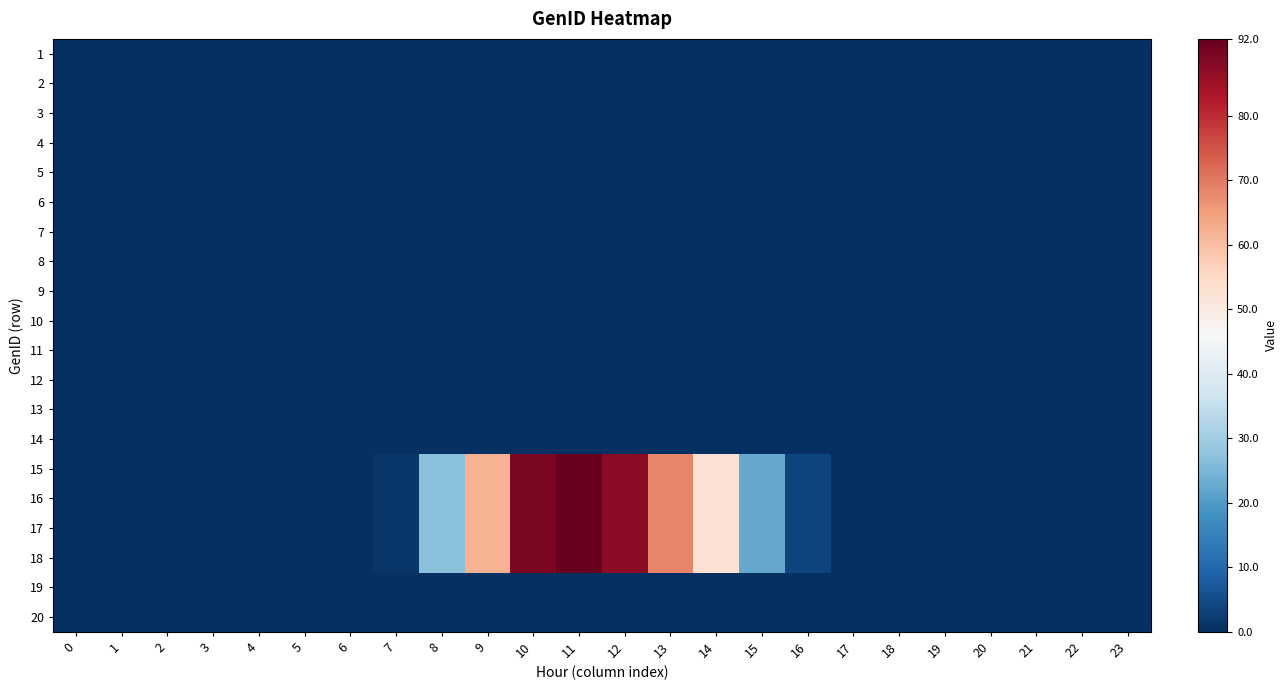

Reading left to right, what are all the values shown in this chart?

1: 0=0.0	1=0.0	2=0.0	3=0.0	4=0.0	5=0.0	6=0.0	7=0.0	8=0.0	9=0.0	10=0.0	11=0.0	12=0.0	13=0.0	14=0.0	15=0.0	16=0.0	17=0.0	18=0.0	19=0.0	20=0.0	21=0.0	22=0.0	23=0.0
2: 0=0.0	1=0.0	2=0.0	3=0.0	4=0.0	5=0.0	6=0.0	7=0.0	8=0.0	9=0.0	10=0.0	11=0.0	12=0.0	13=0.0	14=0.0	15=0.0	16=0.0	17=0.0	18=0.0	19=0.0	20=0.0	21=0.0	22=0.0	23=0.0
3: 0=0.0	1=0.0	2=0.0	3=0.0	4=0.0	5=0.0	6=0.0	7=0.0	8=0.0	9=0.0	10=0.0	11=0.0	12=0.0	13=0.0	14=0.0	15=0.0	16=0.0	17=0.0	18=0.0	19=0.0	20=0.0	21=0.0	22=0.0	23=0.0
4: 0=0.0	1=0.0	2=0.0	3=0.0	4=0.0	5=0.0	6=0.0	7=0.0	8=0.0	9=0.0	10=0.0	11=0.0	12=0.0	13=0.0	14=0.0	15=0.0	16=0.0	17=0.0	18=0.0	19=0.0	20=0.0	21=0.0	22=0.0	23=0.0
5: 0=0.0	1=0.0	2=0.0	3=0.0	4=0.0	5=0.0	6=0.0	7=0.0	8=0.0	9=0.0	10=0.0	11=0.0	12=0.0	13=0.0	14=0.0	15=0.0	16=0.0	17=0.0	18=0.0	19=0.0	20=0.0	21=0.0	22=0.0	23=0.0
6: 0=0.0	1=0.0	2=0.0	3=0.0	4=0.0	5=0.0	6=0.0	7=0.0	8=0.0	9=0.0	10=0.0	11=0.0	12=0.0	13=0.0	14=0.0	15=0.0	16=0.0	17=0.0	18=0.0	19=0.0	20=0.0	21=0.0	22=0.0	23=0.0
7: 0=0.0	1=0.0	2=0.0	3=0.0	4=0.0	5=0.0	6=0.0	7=0.0	8=0.0	9=0.0	10=0.0	11=0.0	12=0.0	13=0.0	14=0.0	15=0.0	16=0.0	17=0.0	18=0.0	19=0.0	20=0.0	21=0.0	22=0.0	23=0.0
8: 0=0.0	1=0.0	2=0.0	3=0.0	4=0.0	5=0.0	6=0.0	7=0.0	8=0.0	9=0.0	10=0.0	11=0.0	12=0.0	13=0.0	14=0.0	15=0.0	16=0.0	17=0.0	18=0.0	19=0.0	20=0.0	21=0.0	22=0.0	23=0.0
9: 0=0.0	1=0.0	2=0.0	3=0.0	4=0.0	5=0.0	6=0.0	7=0.0	8=0.0	9=0.0	10=0.0	11=0.0	12=0.0	13=0.0	14=0.0	15=0.0	16=0.0	17=0.0	18=0.0	19=0.0	20=0.0	21=0.0	22=0.0	23=0.0
10: 0=0.0	1=0.0	2=0.0	3=0.0	4=0.0	5=0.0	6=0.0	7=0.0	8=0.0	9=0.0	10=0.0	11=0.0	12=0.0	13=0.0	14=0.0	15=0.0	16=0.0	17=0.0	18=0.0	19=0.0	20=0.0	21=0.0	22=0.0	23=0.0
11: 0=0.0	1=0.0	2=0.0	3=0.0	4=0.0	5=0.0	6=0.0	7=0.0	8=0.0	9=0.0	10=0.0	11=0.0	12=0.0	13=0.0	14=0.0	15=0.0	16=0.0	17=0.0	18=0.0	19=0.0	20=0.0	21=0.0	22=0.0	23=0.0
12: 0=0.0	1=0.0	2=0.0	3=0.0	4=0.0	5=0.0	6=0.0	7=0.0	8=0.0	9=0.0	10=0.0	11=0.0	12=0.0	13=0.0	14=0.0	15=0.0	16=0.0	17=0.0	18=0.0	19=0.0	20=0.0	21=0.0	22=0.0	23=0.0
13: 0=0.0	1=0.0	2=0.0	3=0.0	4=0.0	5=0.0	6=0.0	7=0.0	8=0.0	9=0.0	10=0.0	11=0.0	12=0.0	13=0.0	14=0.0	15=0.0	16=0.0	17=0.0	18=0.0	19=0.0	20=0.0	21=0.0	22=0.0	23=0.0
14: 0=0.0	1=0.0	2=0.0	3=0.0	4=0.0	5=0.0	6=0.0	7=0.0	8=0.0	9=0.0	10=0.0	11=0.0	12=0.0	13=0.0	14=0.0	15=0.0	16=0.0	17=0.0	18=0.0	19=0.0	20=0.0	21=0.0	22=0.0	23=0.0
15: 0=0.0	1=0.0	2=0.0	3=0.0	4=0.0	5=0.0	6=0.0	7=1.2	8=26.6	9=61.9	10=89.3	11=92.0	12=87.3	13=68.4	14=52.7	15=22.3	16=3.9	17=0.0	18=0.0	19=0.0	20=0.0	21=0.0	22=0.0	23=0.0
16: 0=0.0	1=0.0	2=0.0	3=0.0	4=0.0	5=0.0	6=0.0	7=1.2	8=26.6	9=61.9	10=89.3	11=92.0	12=87.3	13=68.4	14=52.7	15=22.3	16=3.9	17=0.0	18=0.0	19=0.0	20=0.0	21=0.0	22=0.0	23=0.0
17: 0=0.0	1=0.0	2=0.0	3=0.0	4=0.0	5=0.0	6=0.0	7=1.2	8=26.6	9=61.9	10=89.3	11=92.0	12=87.3	13=68.4	14=52.7	15=22.3	16=3.9	17=0.0	18=0.0	19=0.0	20=0.0	21=0.0	22=0.0	23=0.0
18: 0=0.0	1=0.0	2=0.0	3=0.0	4=0.0	5=0.0	6=0.0	7=1.2	8=26.6	9=61.9	10=89.3	11=92.0	12=87.3	13=68.4	14=52.7	15=22.3	16=3.9	17=0.0	18=0.0	19=0.0	20=0.0	21=0.0	22=0.0	23=0.0
19: 0=0.0	1=0.0	2=0.0	3=0.0	4=0.0	5=0.0	6=0.0	7=0.0	8=0.0	9=0.0	10=0.0	11=0.0	12=0.0	13=0.0	14=0.0	15=0.0	16=0.0	17=0.0	18=0.0	19=0.0	20=0.0	21=0.0	22=0.0	23=0.0
20: 0=0.0	1=0.0	2=0.0	3=0.0	4=0.0	5=0.0	6=0.0	7=0.0	8=0.0	9=0.0	10=0.0	11=0.0	12=0.0	13=0.0	14=0.0	15=0.0	16=0.0	17=0.0	18=0.0	19=0.0	20=0.0	21=0.0	22=0.0	23=0.0